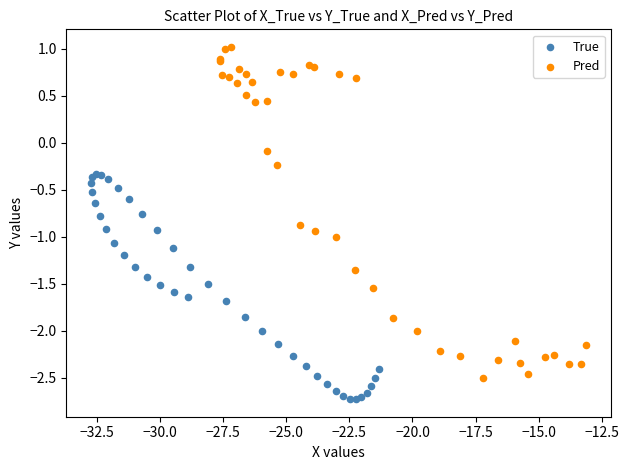

Which series contains the lowest Y value?

True